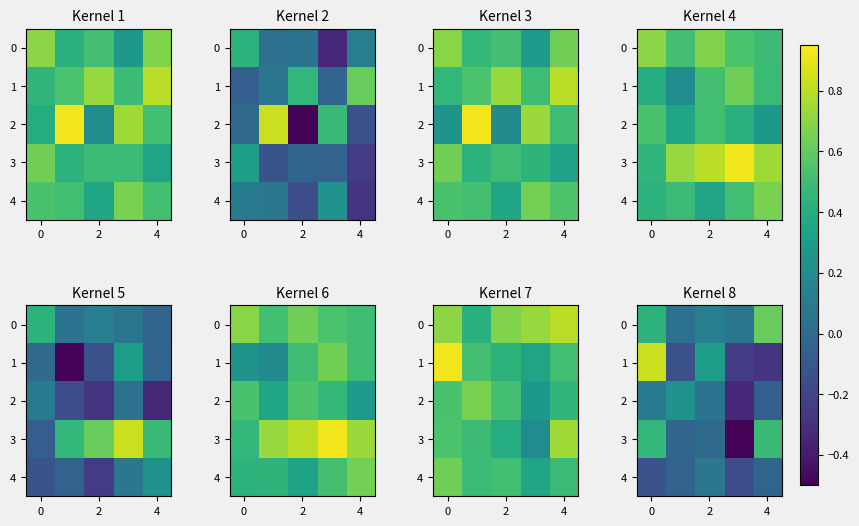

The value of 0 at 4 is 0.2. True or false?

False